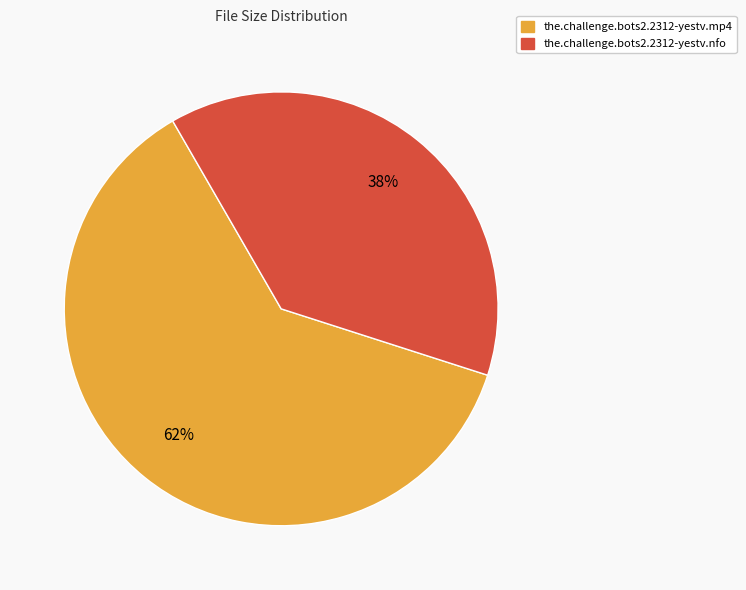

Is it true that the.challenge.bots2.2312-yestv.nfo is 33% of the pie?

False